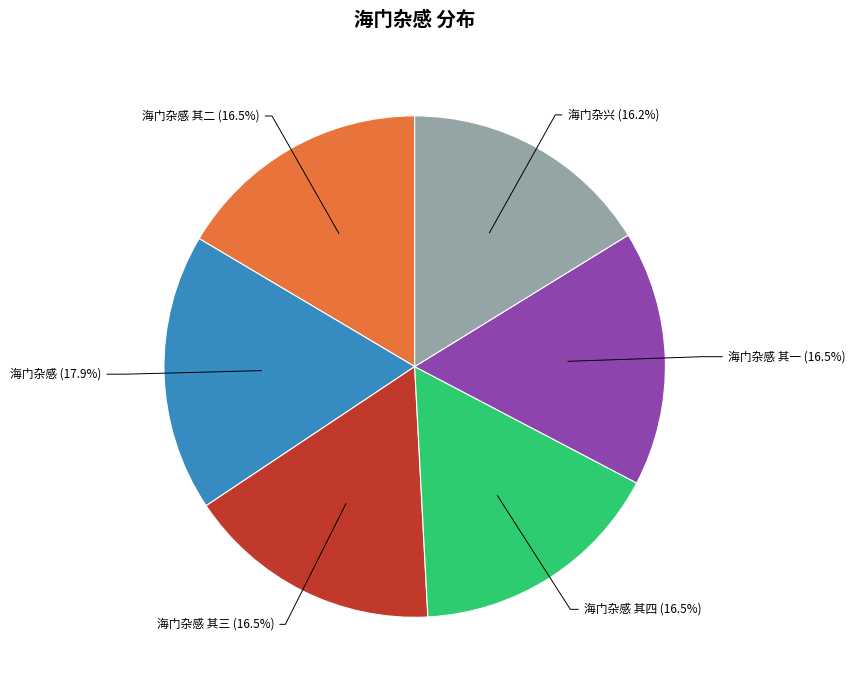

Does any single category account for the majority?

No